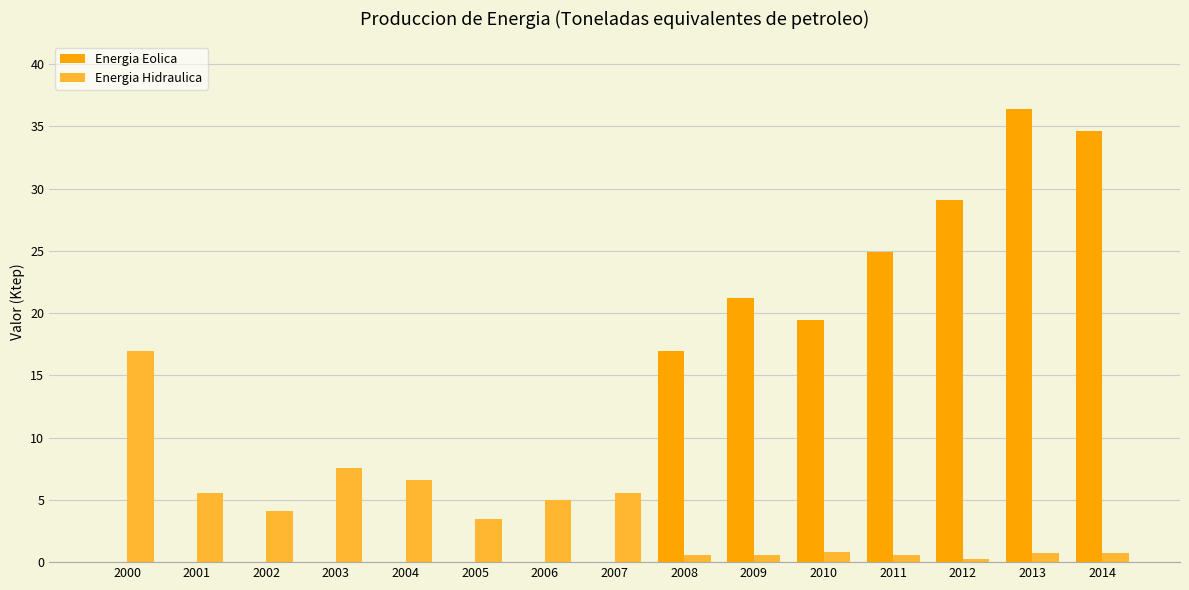

How many data points does each series have?

15